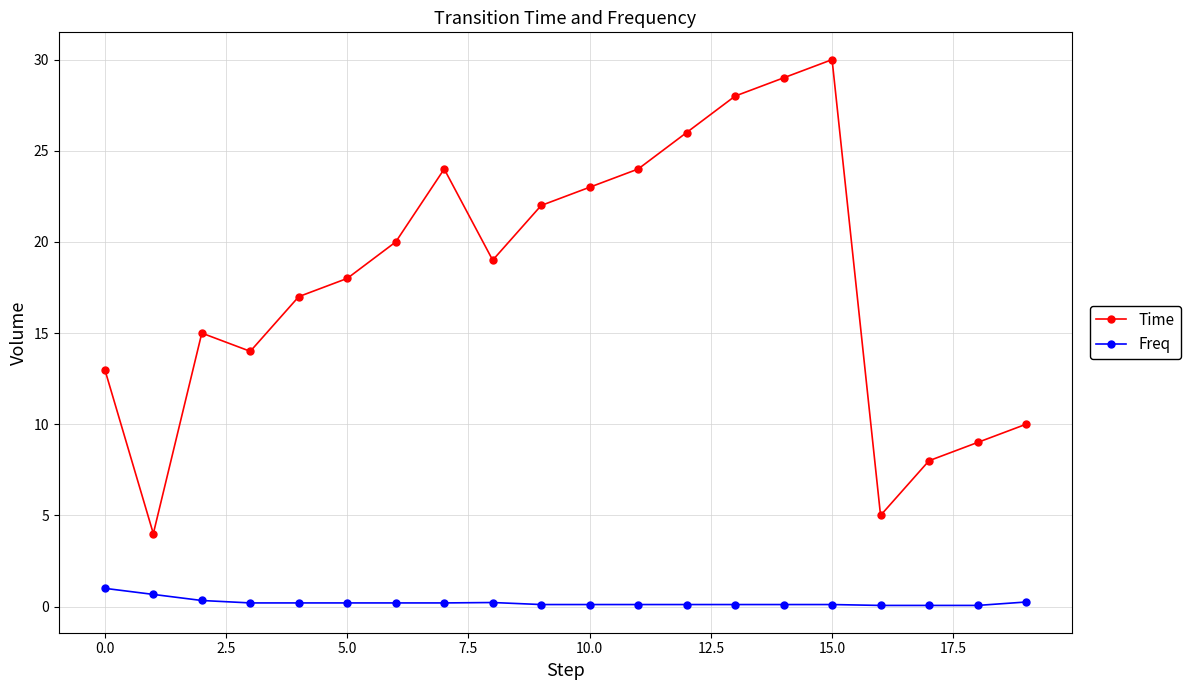

What is the minimum value for Time?

4.0